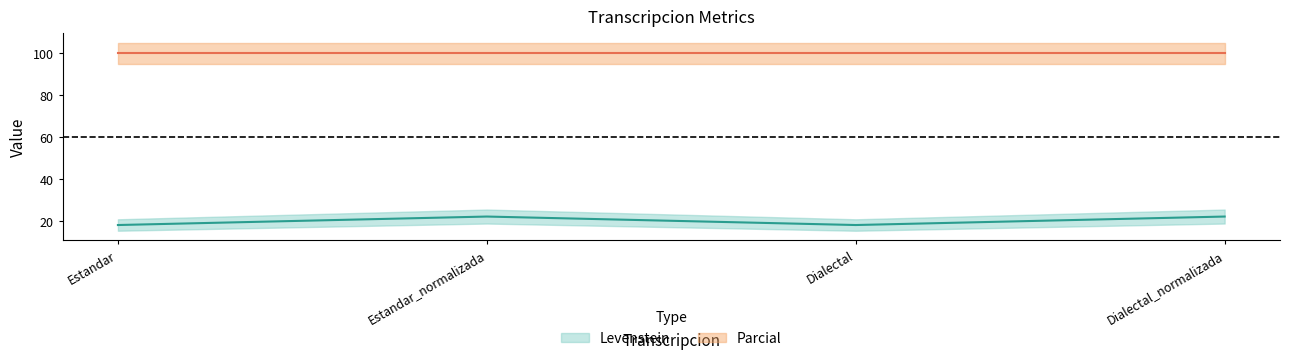

What is the value of the 1st point from the left?

18.2